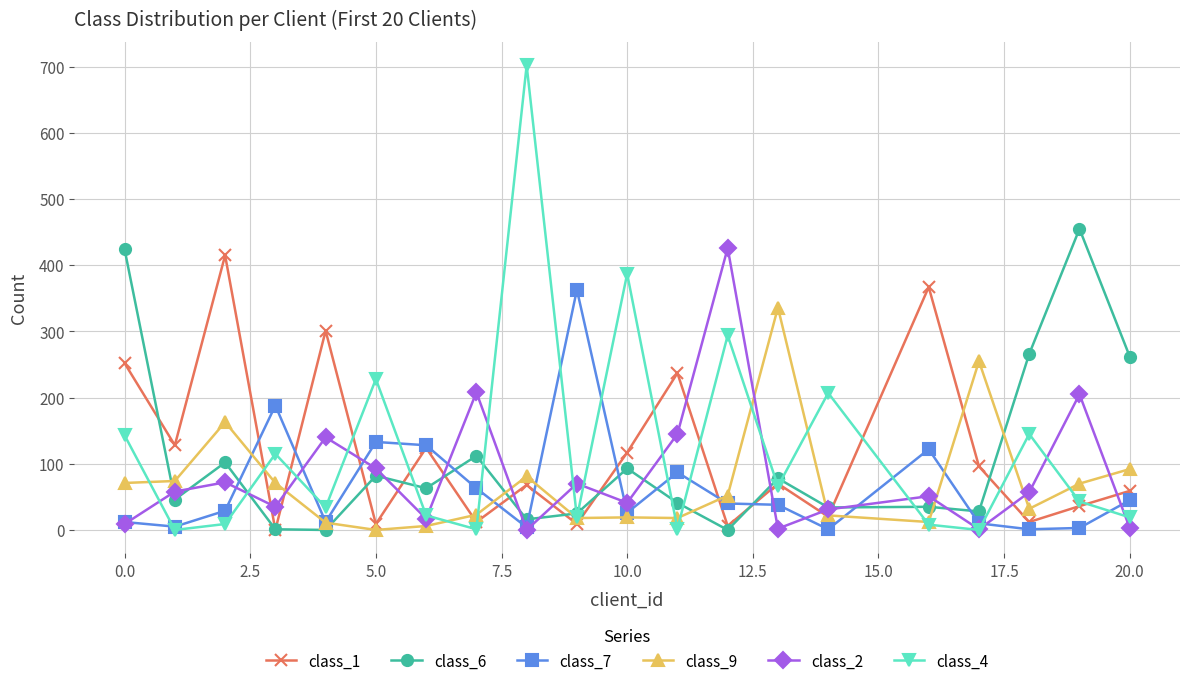

At how many categories does at least one series exceed 275?

10